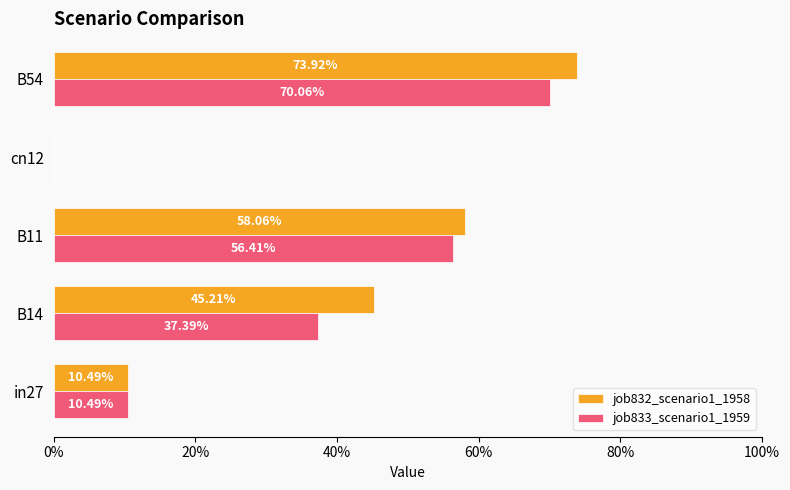

What are all the series names shown in the legend?

job832_scenario1_1958, job833_scenario1_1959